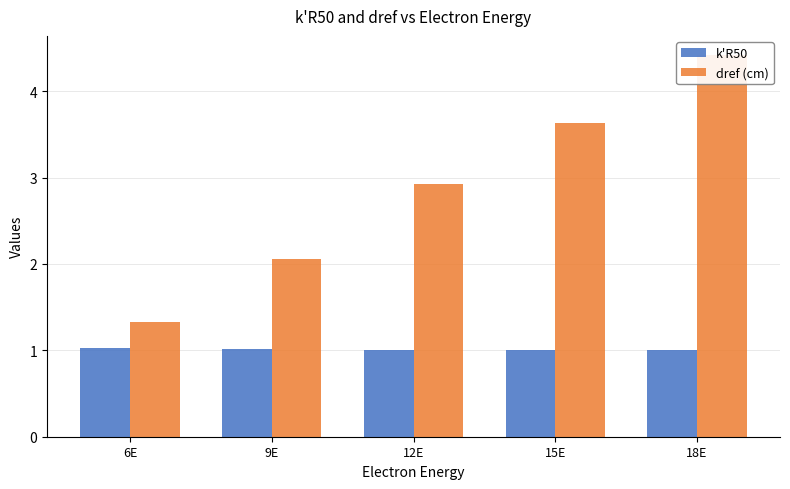

List the series in order of their overall mean, highest first.

dref (cm), k'R50